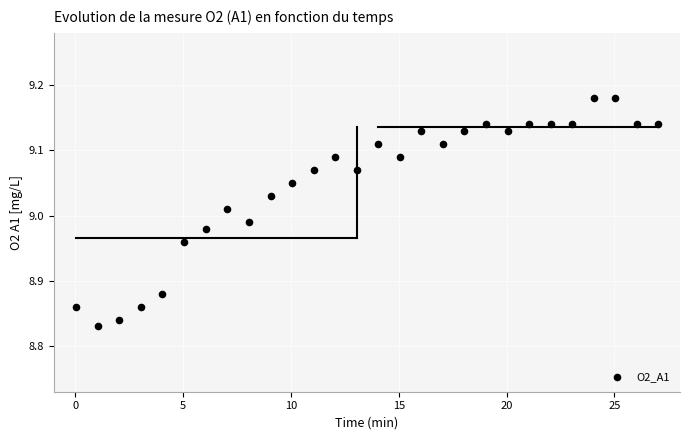

What is the range of X values (max minus min)?

27.0